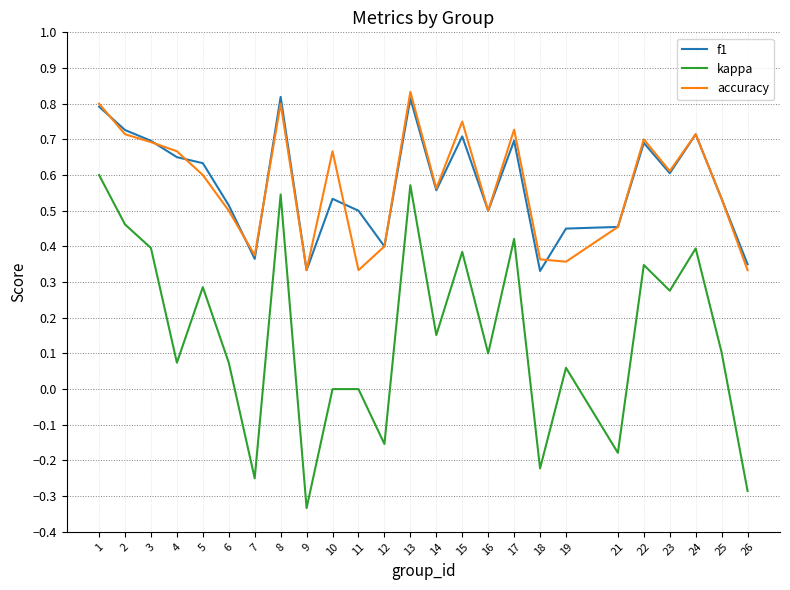

Which label corresponds to the smallest value in the chart?

9